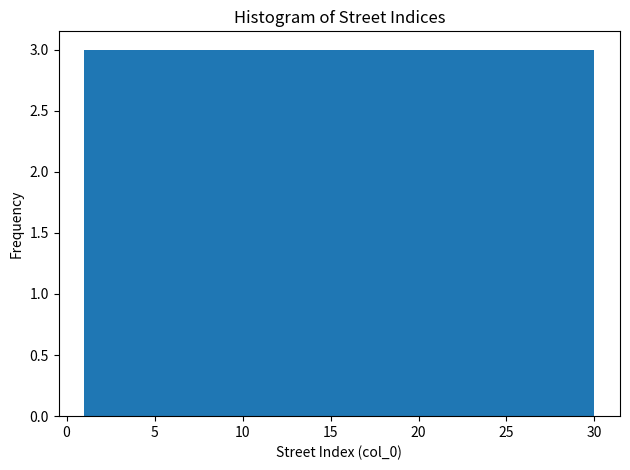

Reading left to right, transcribe this chart: for each bar, give the range it covers on the x-axis and its height. Neither the bar edges nor the heights are printed on the chart, so give them approximately, as read against the axes.

1.0 to 3.9: 3
3.9 to 6.8: 3
6.8 to 9.7: 3
9.7 to 12.6: 3
12.6 to 15.5: 3
15.5 to 18.4: 3
18.4 to 21.3: 3
21.3 to 24.2: 3
24.2 to 27.1: 3
27.1 to 30.0: 3